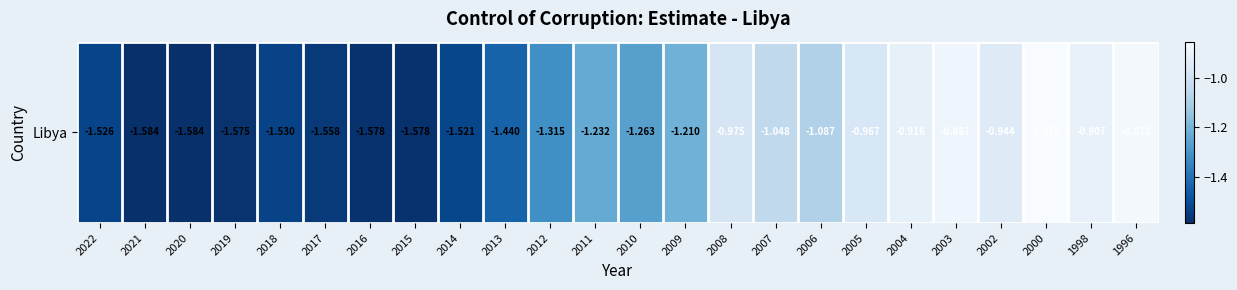

Reading left to right, transcribe all the data shown in this chart.

2022=-1.5	2021=-1.6	2020=-1.6	2019=-1.6	2018=-1.5	2017=-1.6	2016=-1.6	2015=-1.6	2014=-1.5	2013=-1.4	2012=-1.3	2011=-1.2	2010=-1.3	2009=-1.2	2008=-1.0	2007=-1.0	2006=-1.1	2005=-1.0	2004=-0.9	2003=-0.9	2002=-0.9	2000=-0.9	1998=-0.9	1996=-0.9